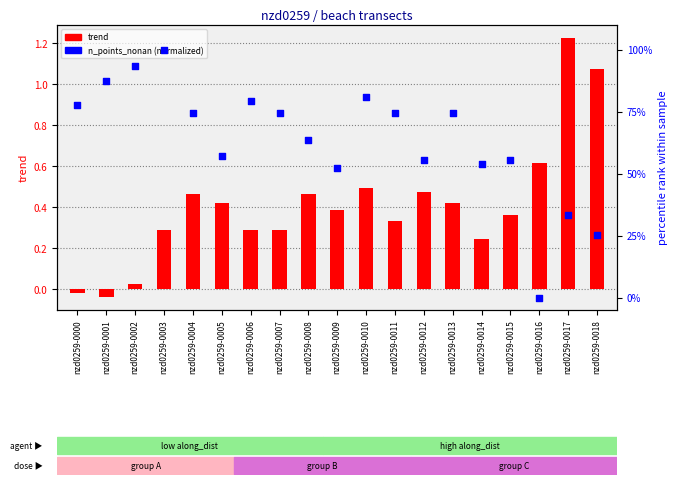

Is the value of n_points_nonan (normalized) at nzd0259-0004 greater than the value of trend at nzd0259-0001?

Yes